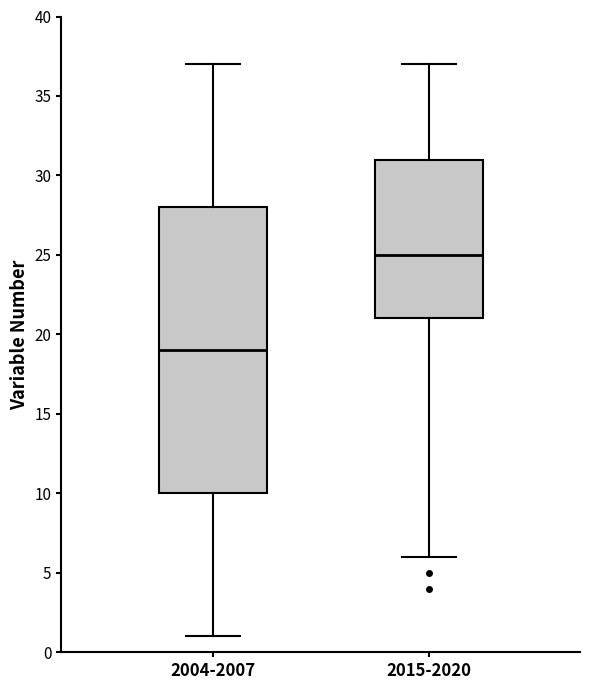

Reading left to right, read every box against the y-axis: the position of its median line, the range the box covers, and the ends of its whiskers. The values are not printed on the chart, so give them approximately, as read against the axis.

2004-2007: median 19, box 10 to 28, whiskers 1 to 37
2015-2020: median 25, box 21 to 31, whiskers 6 to 37